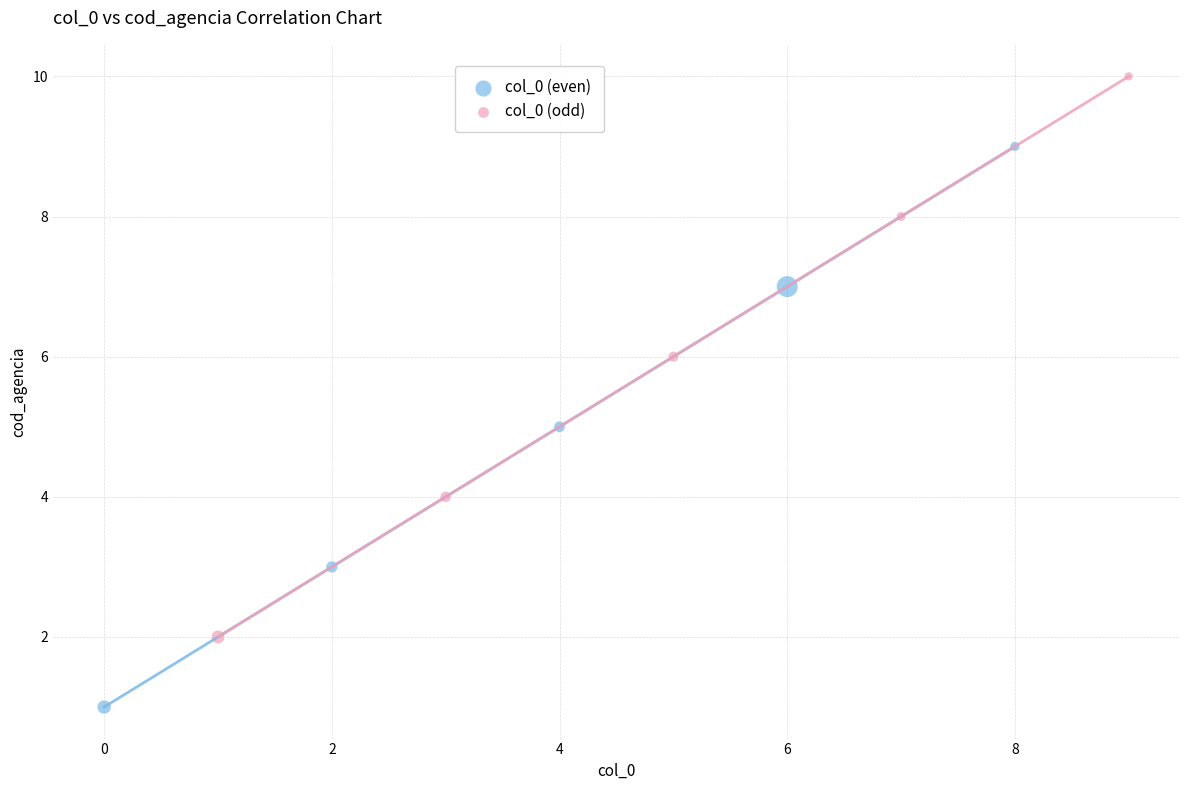

Which series reaches the maximum Y coordinate?

col_0 (odd)